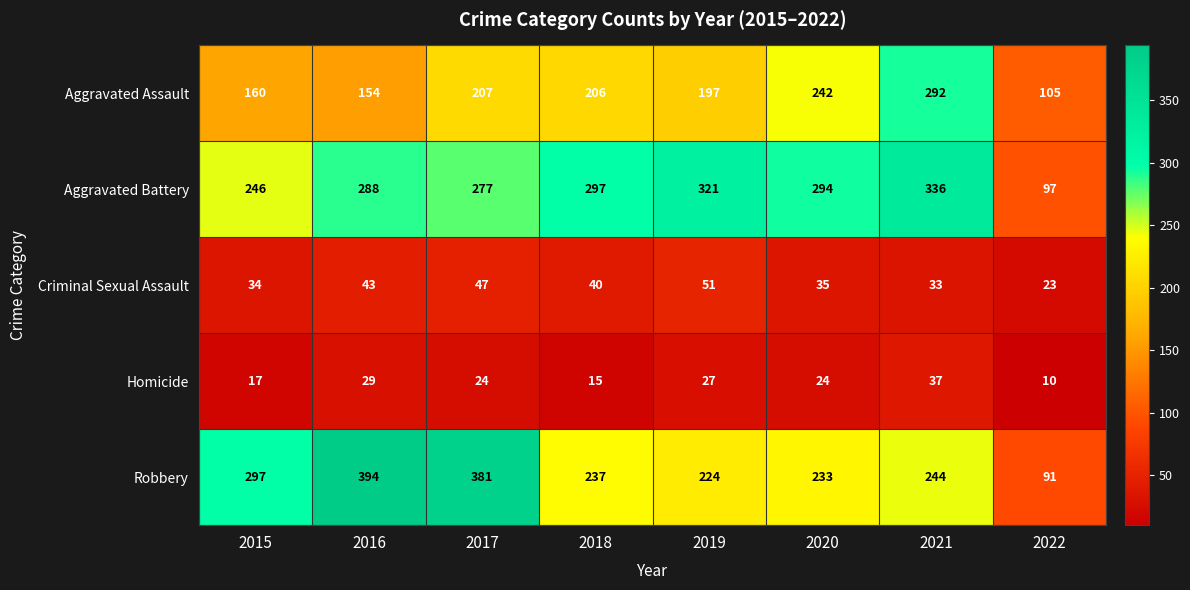

Rank the series at 2016 from lowest to highest value.

Homicide, Criminal Sexual Assault, Aggravated Assault, Aggravated Battery, Robbery